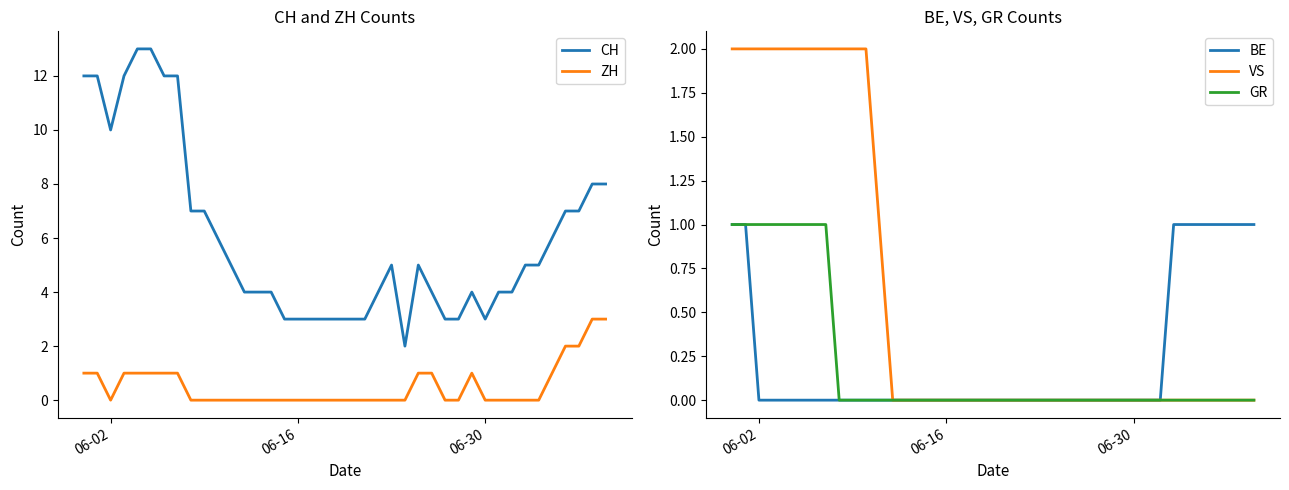

Which series has the largest total across all categories?

CH